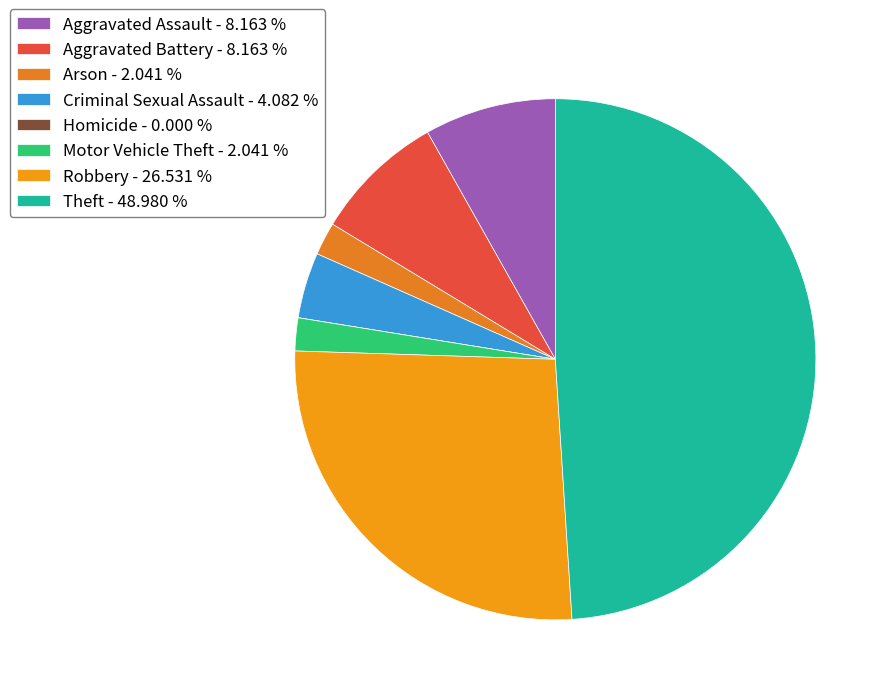

What is the smallest slice in the pie chart?

Homicide